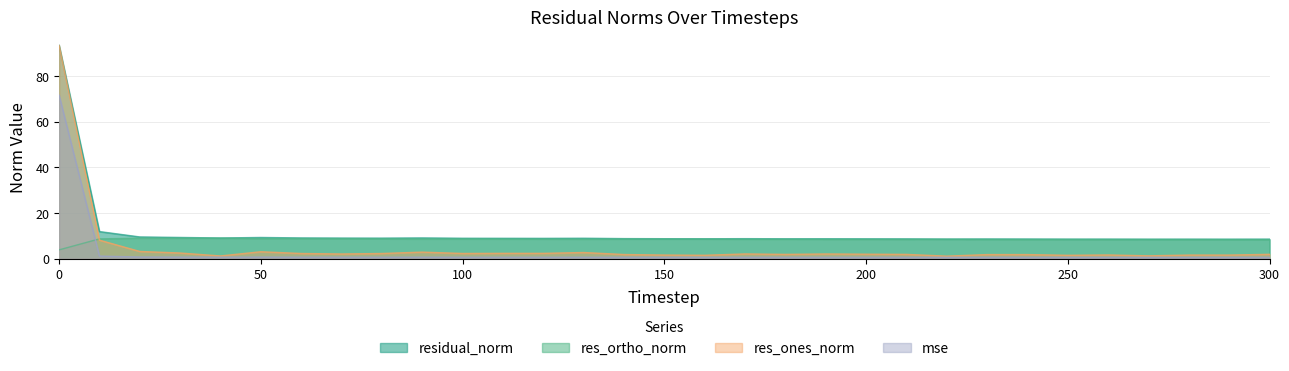

List the series in order of their peak value, highest first.

residual_norm, res_ones_norm, mse, res_ortho_norm